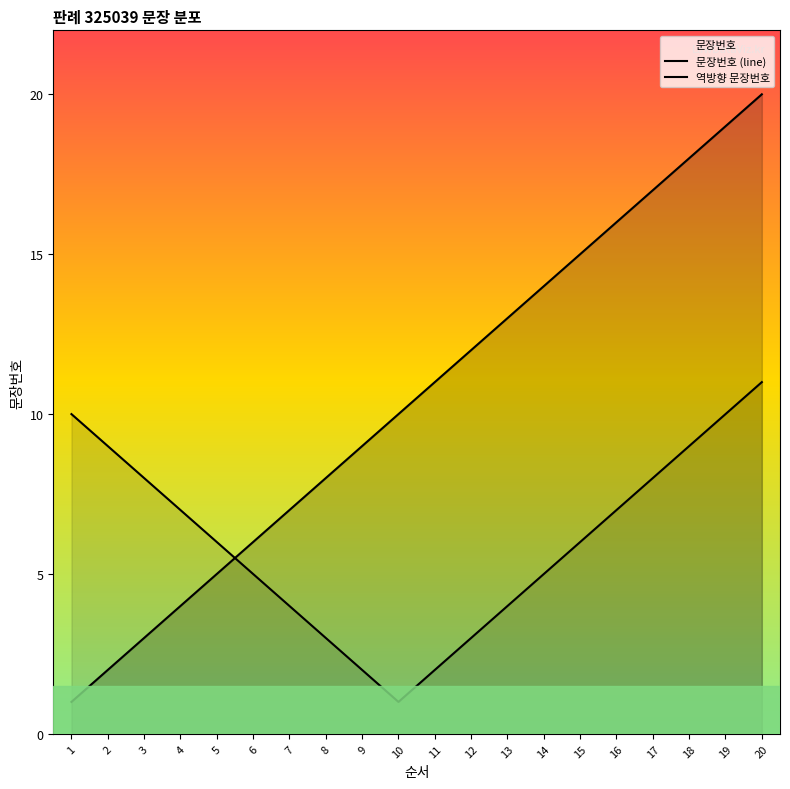

At 1, list the series in order from smallest to largest.

문장번호 (line), 역방향 문장번호